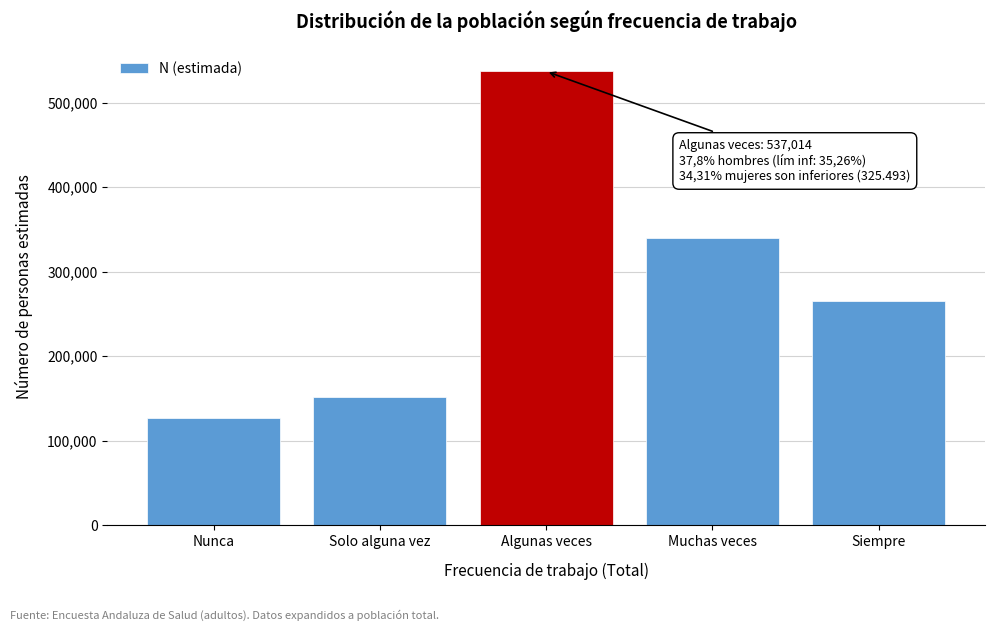

Reading left to right, extract all data points from this chart.

Nunca=126379	Solo alguna vez=152166	Algunas veces=537014	Muchas veces=339361	Siempre=265785